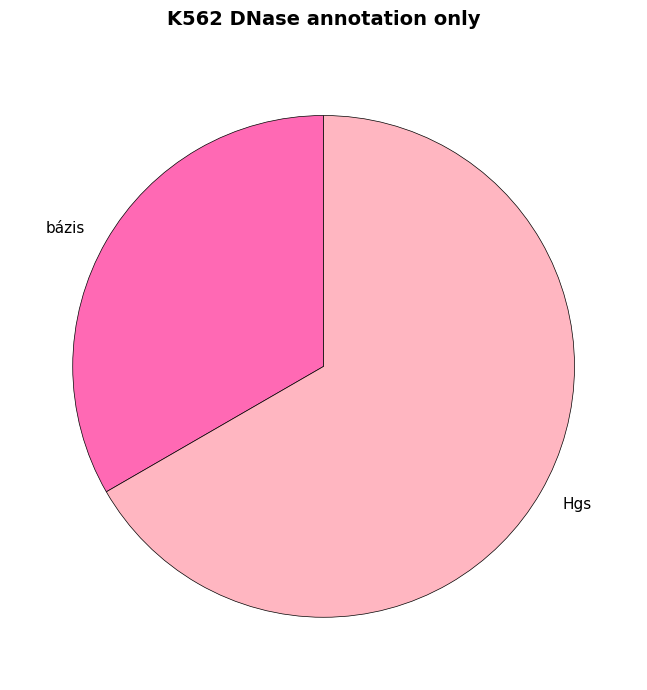

Rank the categories by value from highest to lowest.

Hgs, bázis